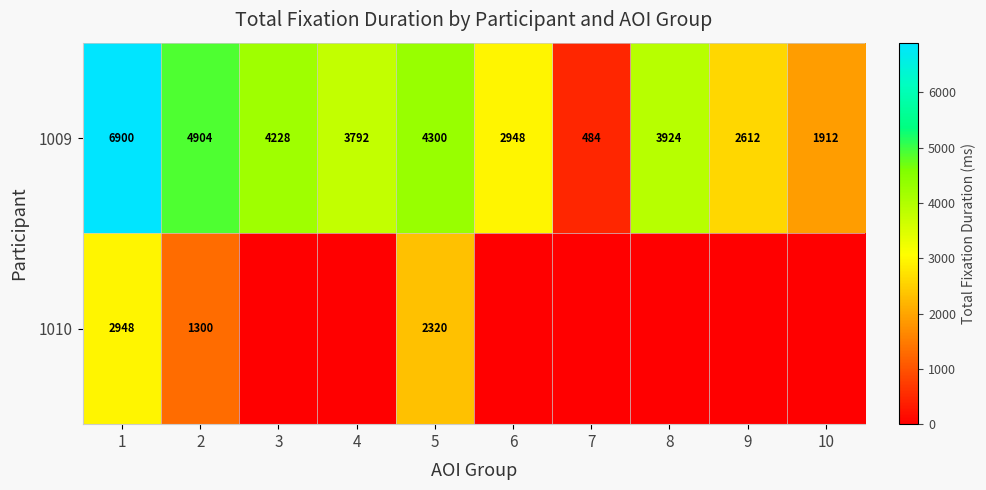

Is it true that 1009 equals 3924 at 8?

True